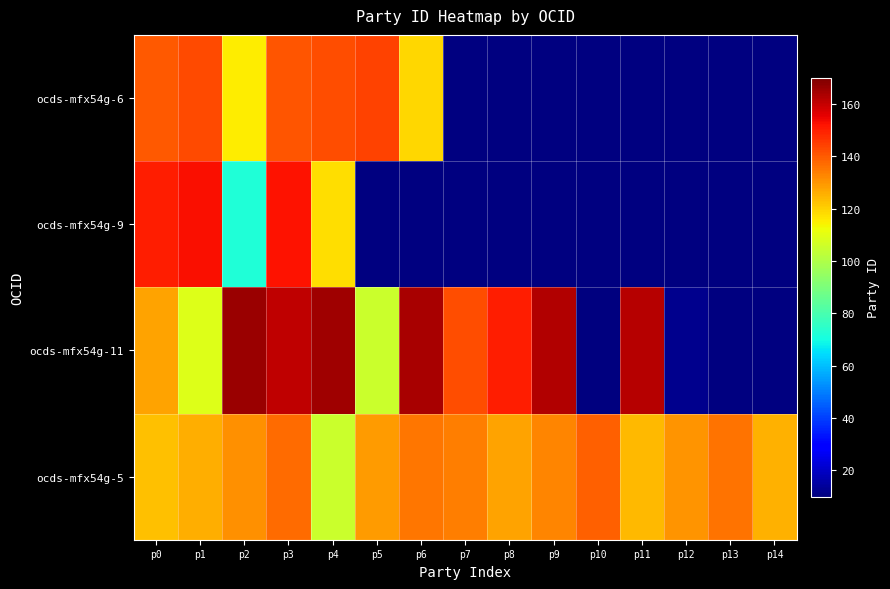

How many positive values does the ocds-mfx54g-6 series have?

7